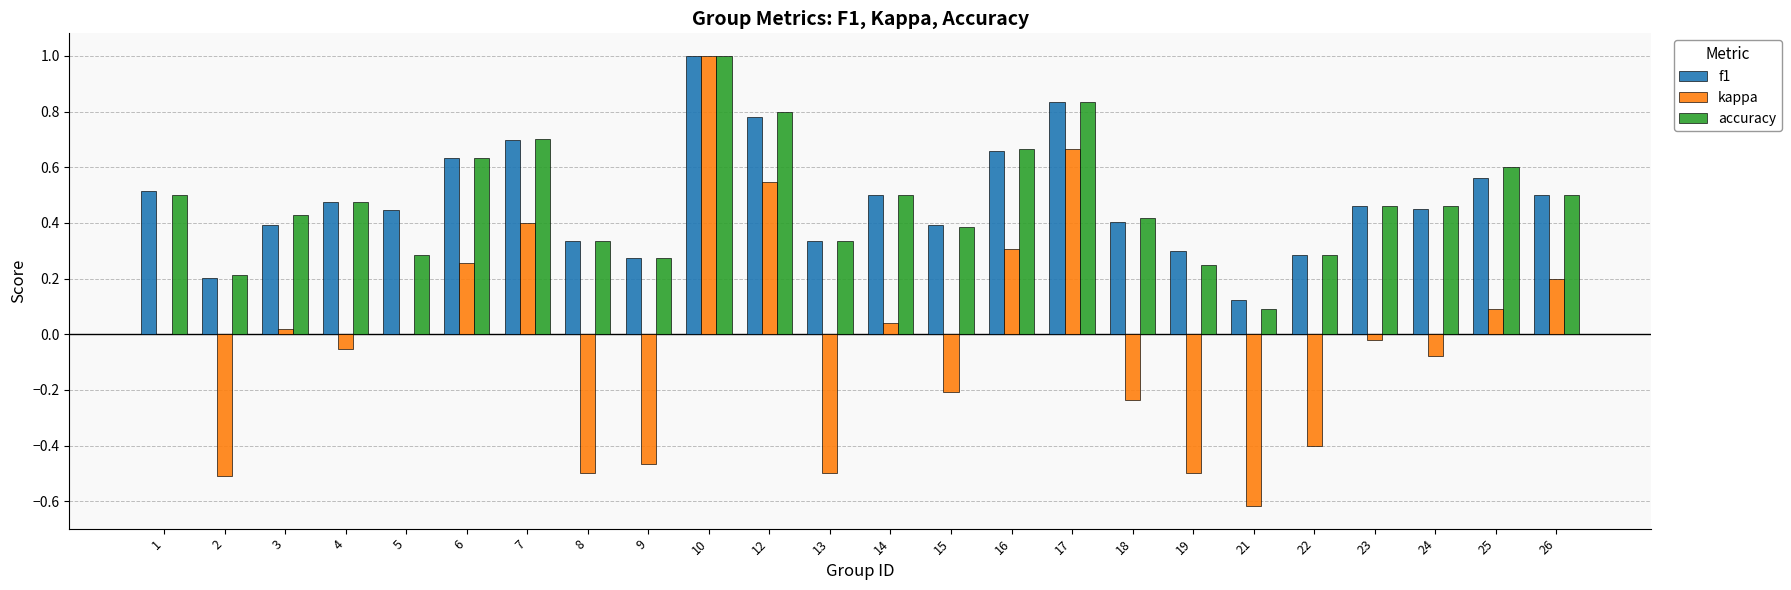

How many groups of bars are there?

24